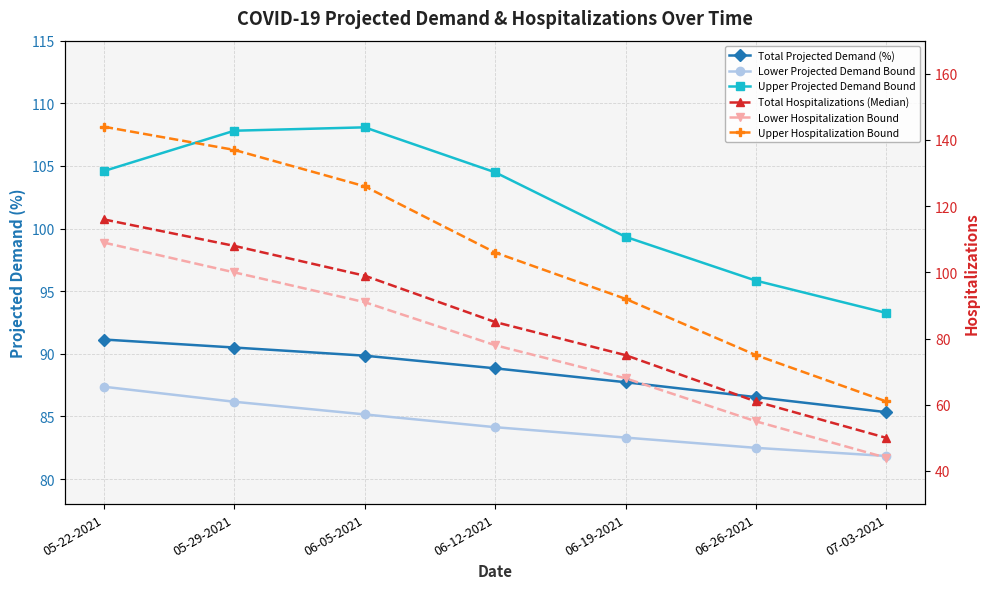

At which label does Total Projected Demand (%) reach its peak?

05-22-2021